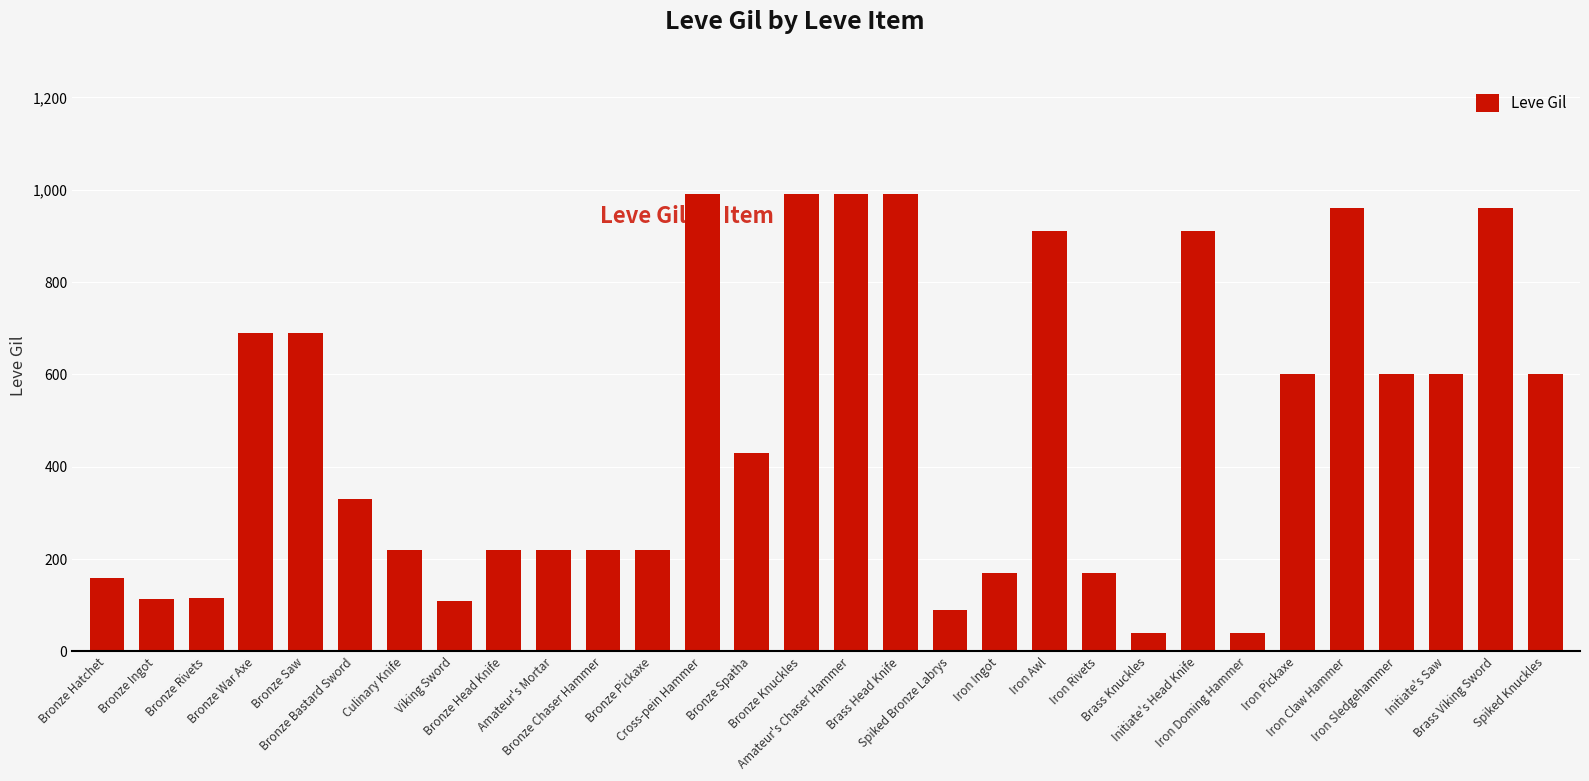

What is the minimum value shown in the chart?

40